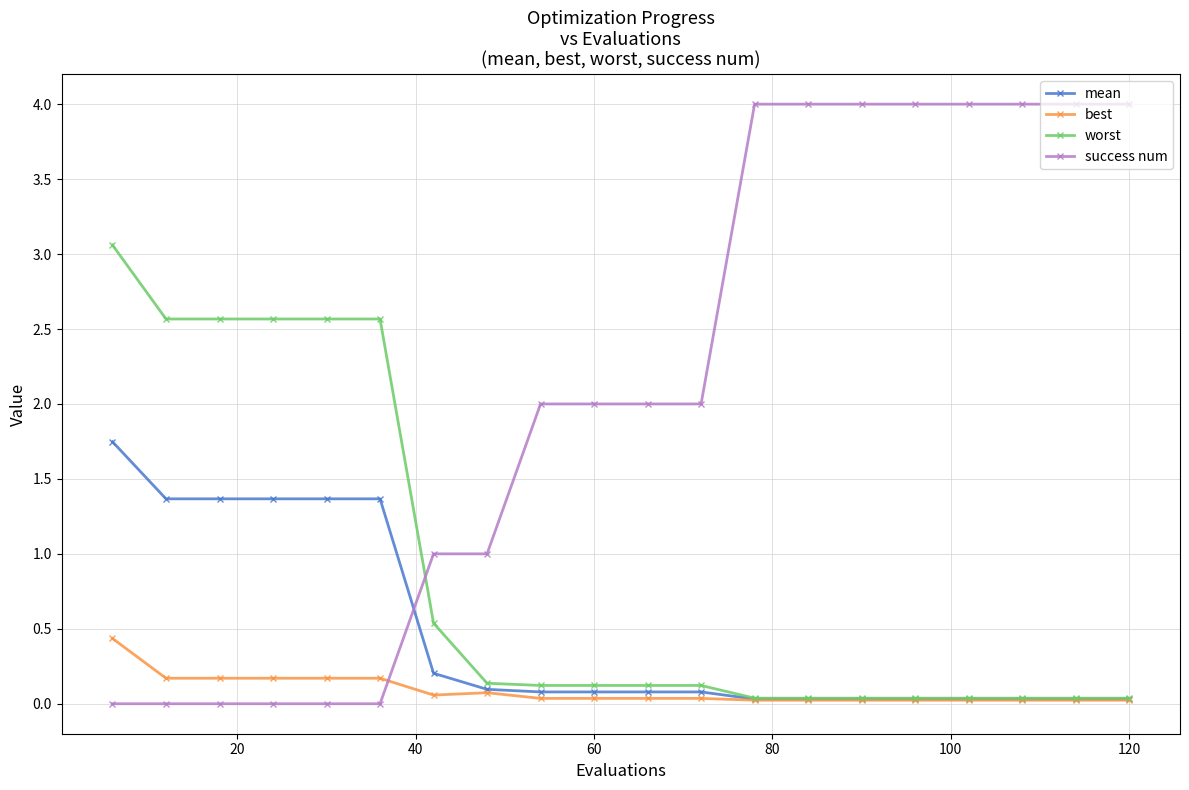

True or false: mean and success num intersect in this chart.

True